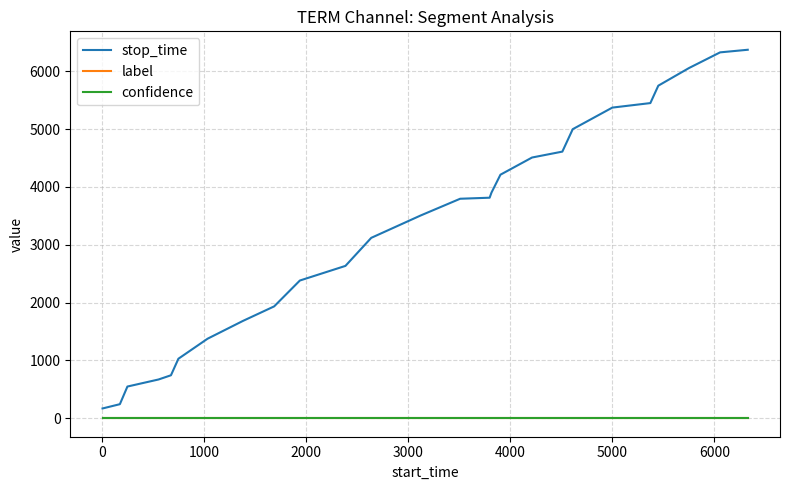

Which series has the widest spread of values?

stop_time